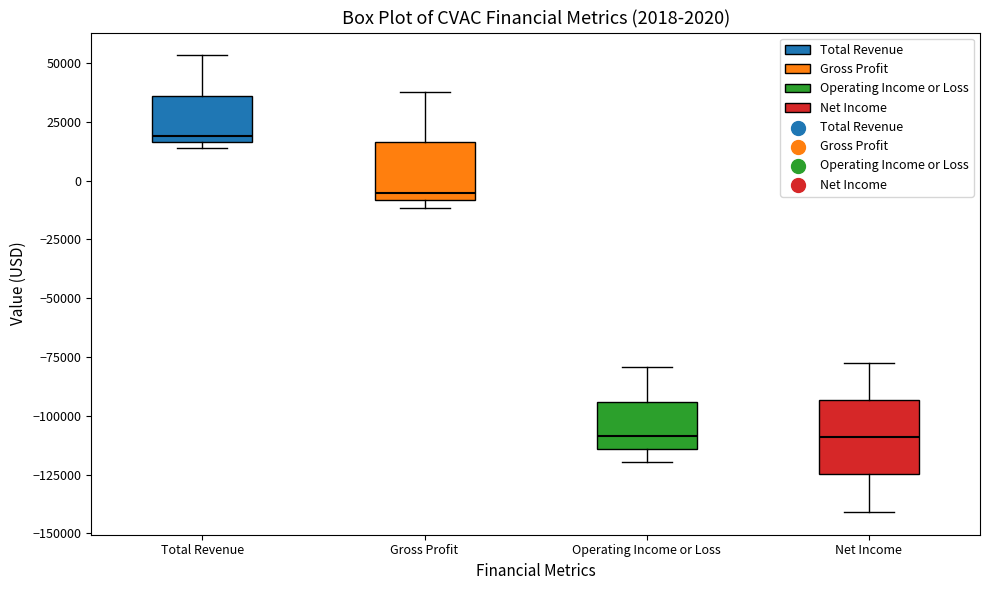

Comparing the boxes themselves (not the whiskers), which one is the tallest?

Net Income